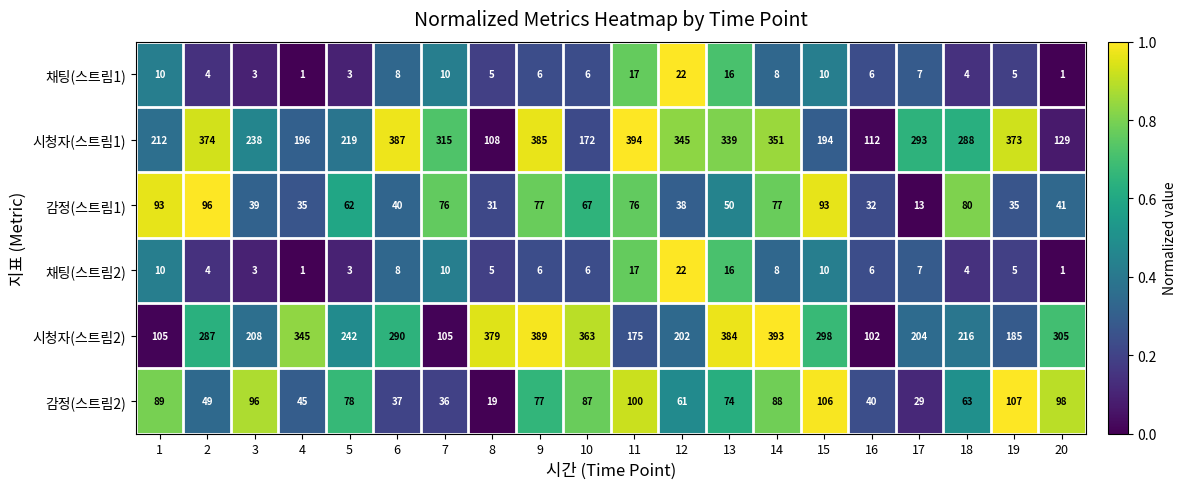

Between 9 and 16, which series saw the biggest shift?

시청자(스트림2)